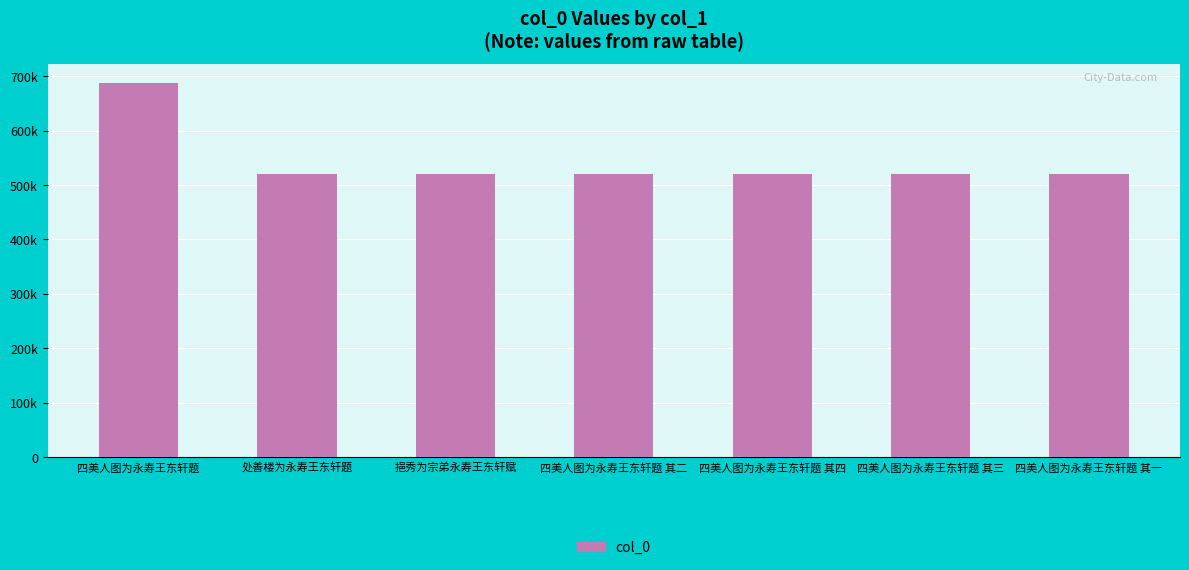

What is the ratio of the value at 挹秀为宗弟永寿王东轩赋 to the value at 处善楼为永寿王东轩题?

1.0